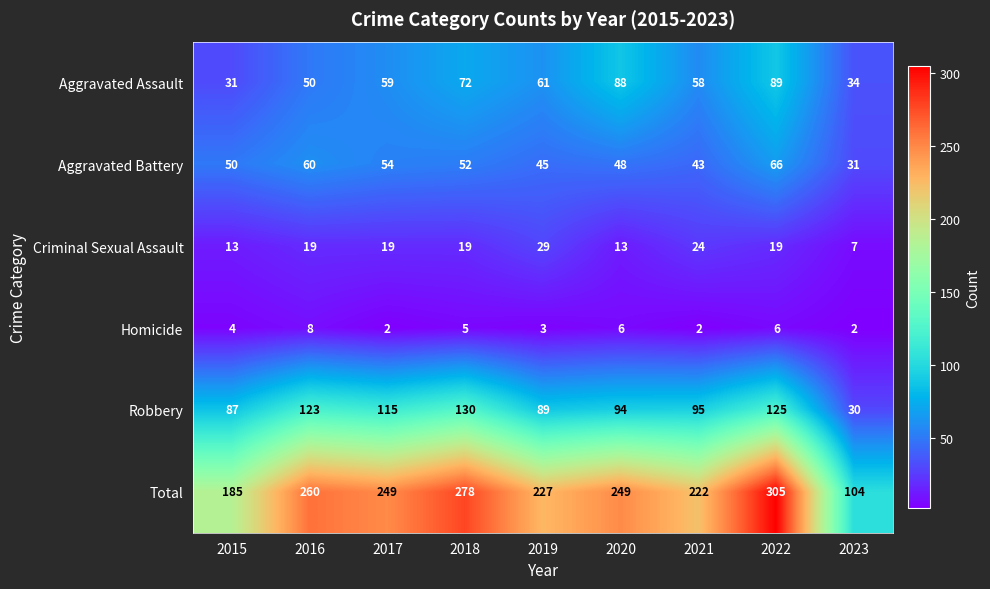

At how many categories does at least one series exceed 125?

8